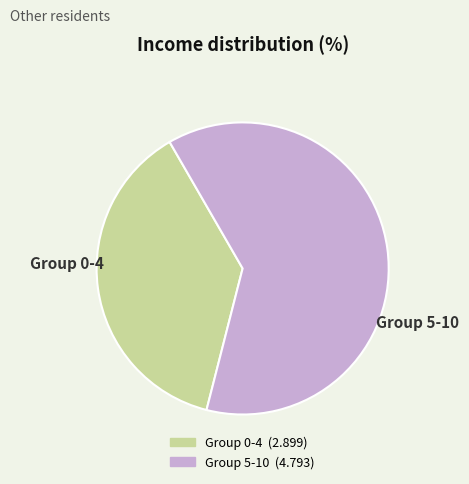

Is there a majority slice in this chart?

Yes